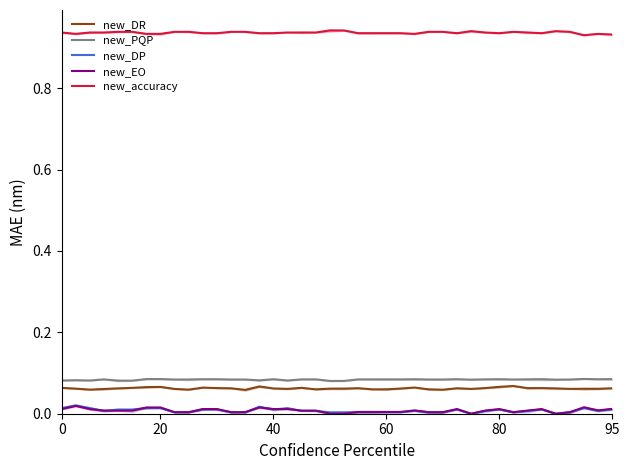

Is the value of new_DP at 40 greater than the value of new_PQP at 60?

No